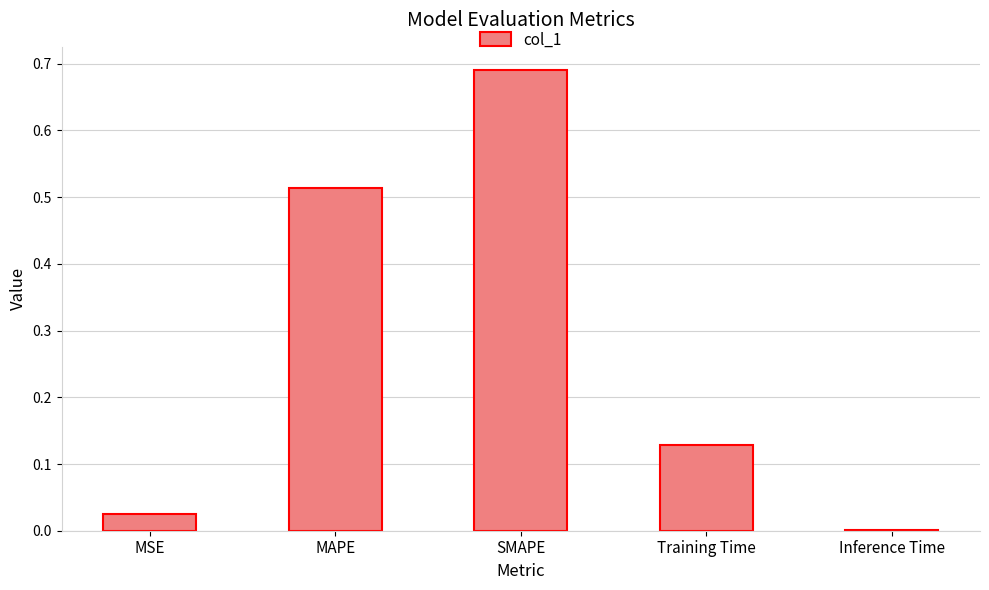

Are the bars grouped side by side (vs. stacked)?

No